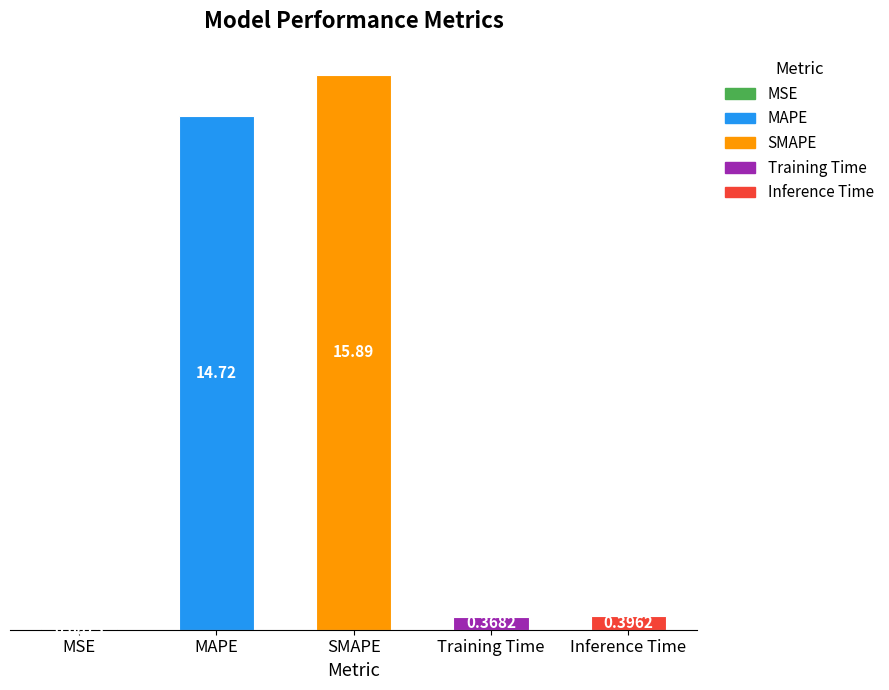

Which category has the highest value across all series?

SMAPE